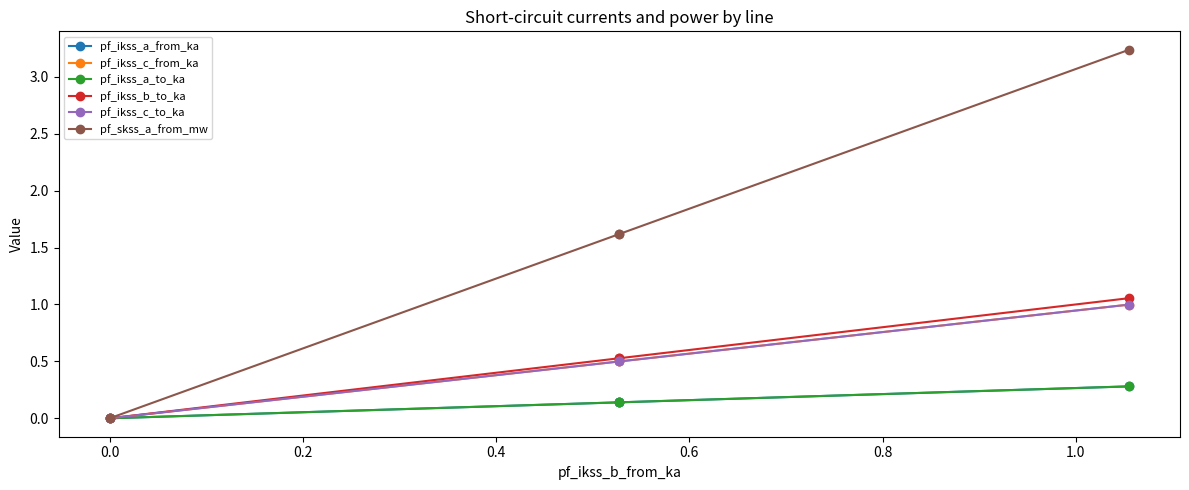

What are all the series names shown in the legend?

pf_ikss_a_from_ka, pf_ikss_c_from_ka, pf_ikss_a_to_ka, pf_ikss_b_to_ka, pf_ikss_c_to_ka, pf_skss_a_from_mw